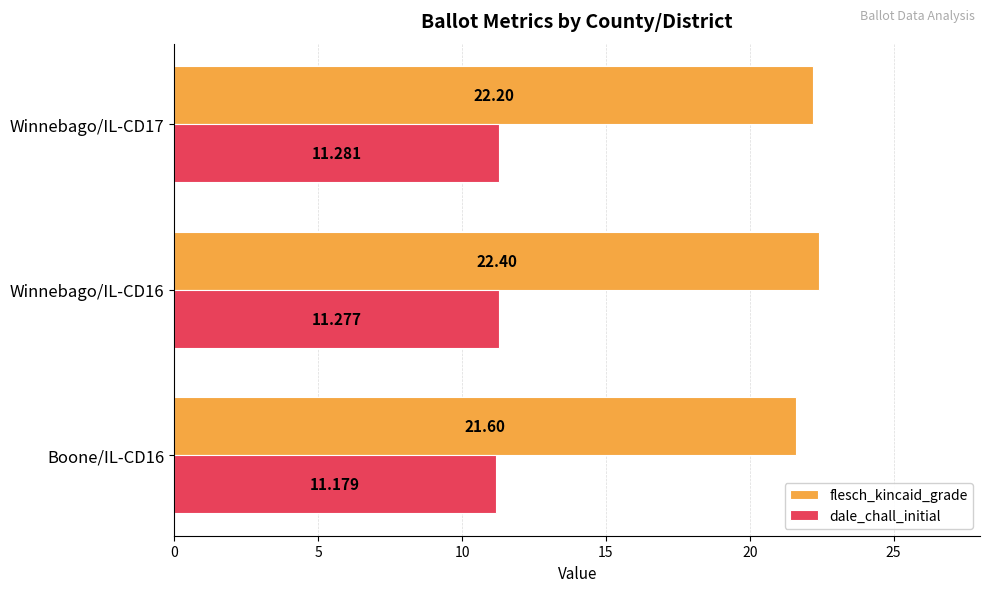

How many dale_chall_initial values are between 11 and 12?

3